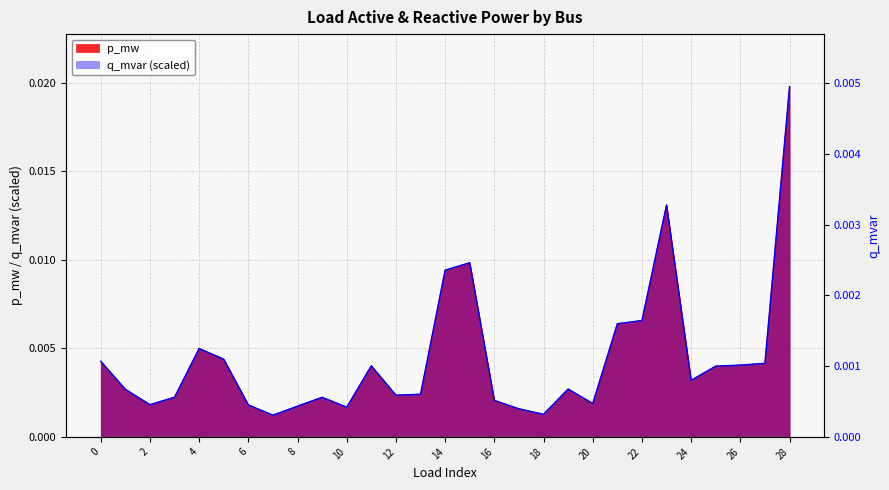

At which label does q_mvar reach its minimum?

7